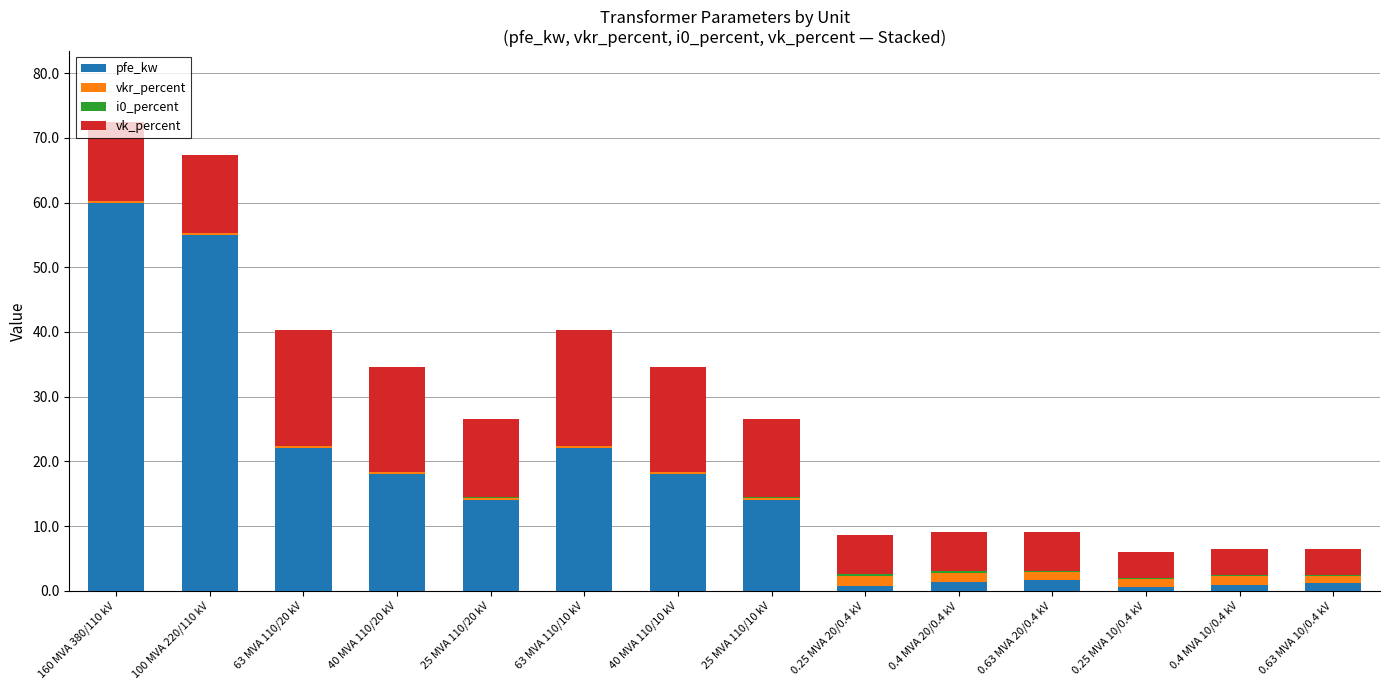

What is the average value of the pfe_kw series?

16.4